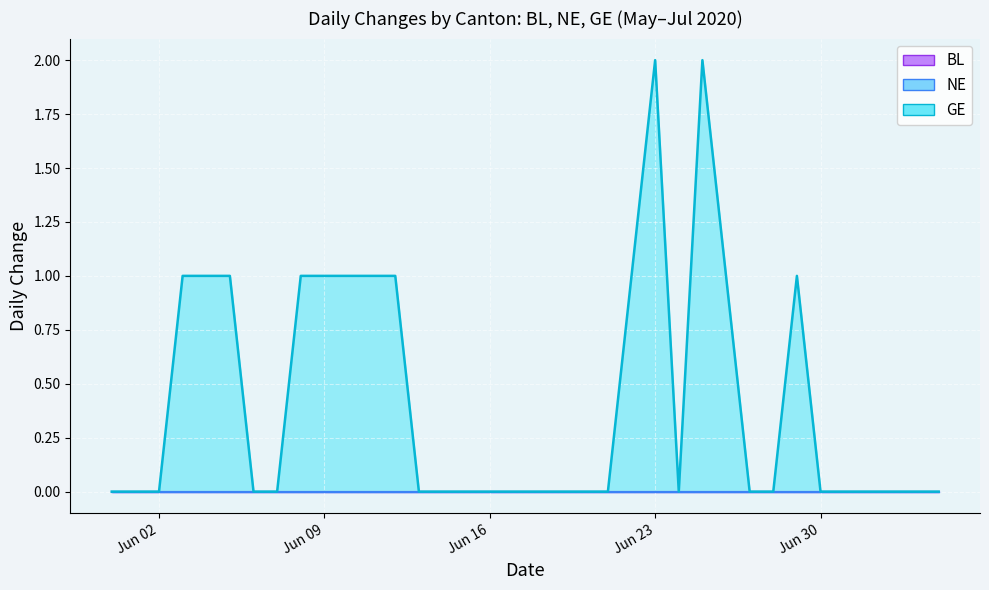

Which series has the largest total across all categories?

GE